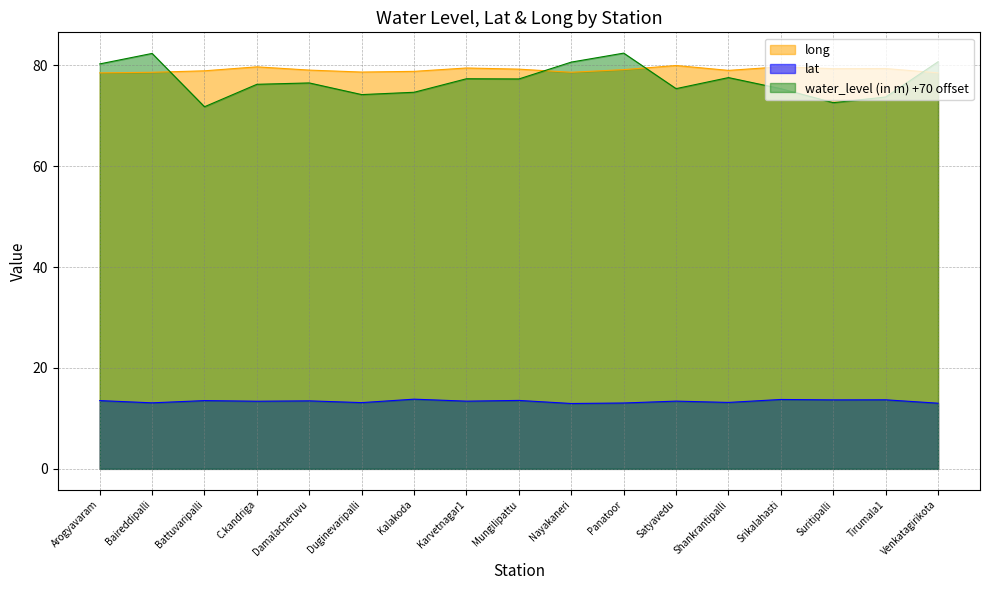

Rank the categories by water_level (in m) value from lowest to highest.

Battuvaripalli, Suritipalli, Tirumala1, Duginevaripalli, Kalakoda, Srikalahasti, Satyavedu, C.kandriga, Damalacheruvu, Mungilipattu, Karvetnagar1, Shankrantipalli, Arogyavaram, Nayakaneri, Venkatagirikota, Baireddipalli, Panatoor